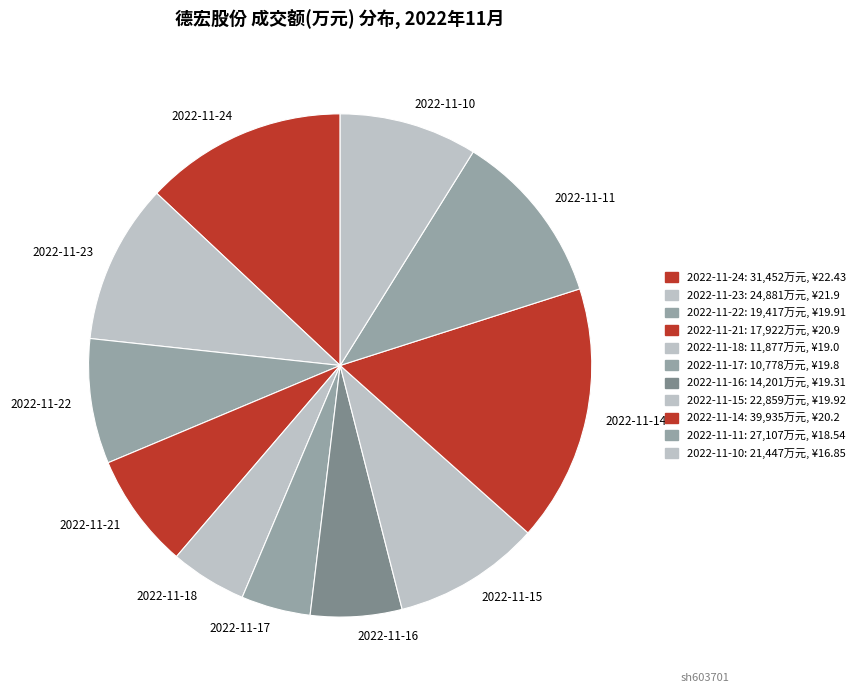

How many slices are in this pie chart?

11